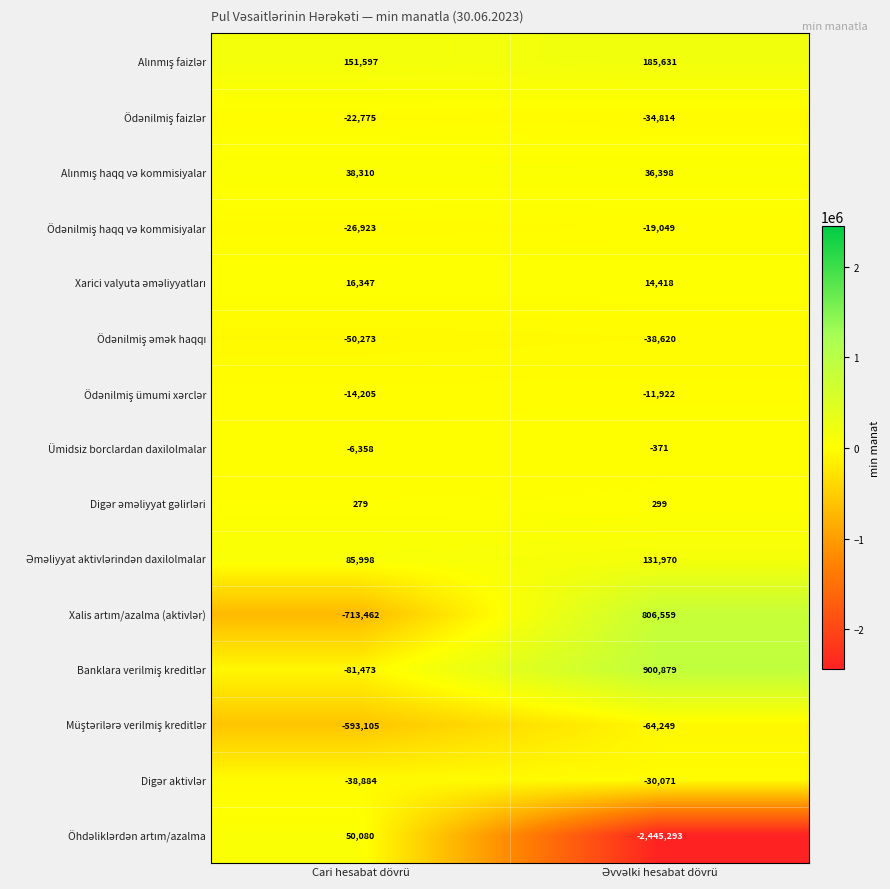

How many data points does each series have?

2